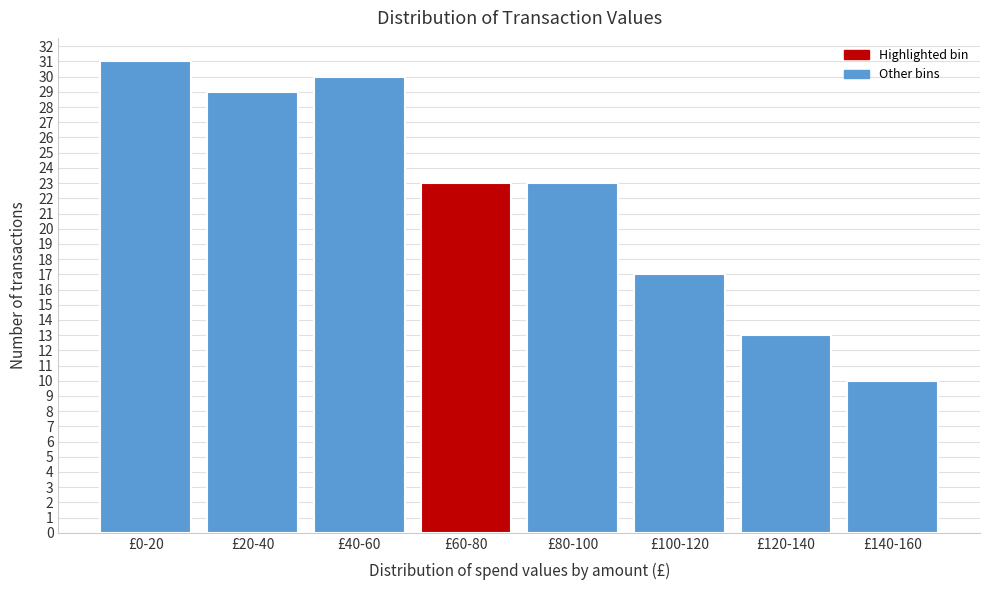

Reading left to right, what are all the values shown in this chart?

31	29	30	23	23	17	13	10